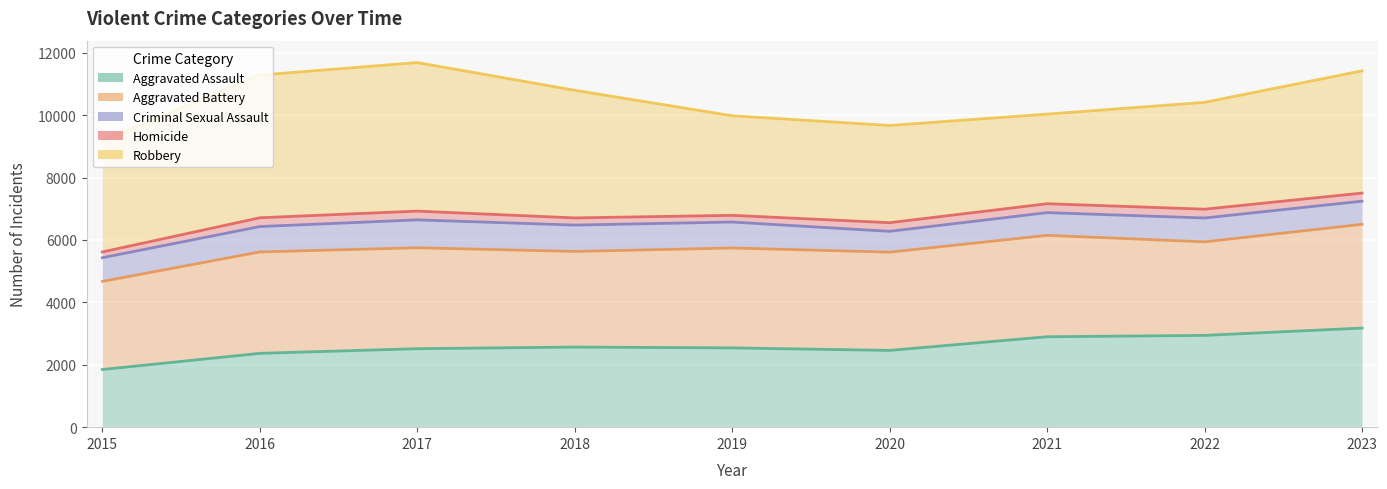

Reading right to left, extract all data points from this chart.

Aggravated Assault: 2023=3176	2022=2941	2021=2898	2020=2460	2019=2541	2018=2567	2017=2515	2016=2366	2015=1848
Aggravated Battery: 2023=6501	2022=5939	2021=6147	2020=5609	2019=5742	2018=5632	2017=5749	2016=5616	2015=4671
Criminal Sexual Assault: 2023=7242	2022=6703	2021=6875	2020=6276	2019=6574	2018=6476	2017=6643	2016=6429	2015=5430
Homicide: 2023=7502	2022=6986	2021=7161	2020=6553	2019=6789	2018=6706	2017=6924	2016=6711	2015=5615
Robbery: 2023=11419	2022=10410	2021=10032	2020=9669	2019=9980	2018=10796	2017=11685	2016=11283	2015=9175